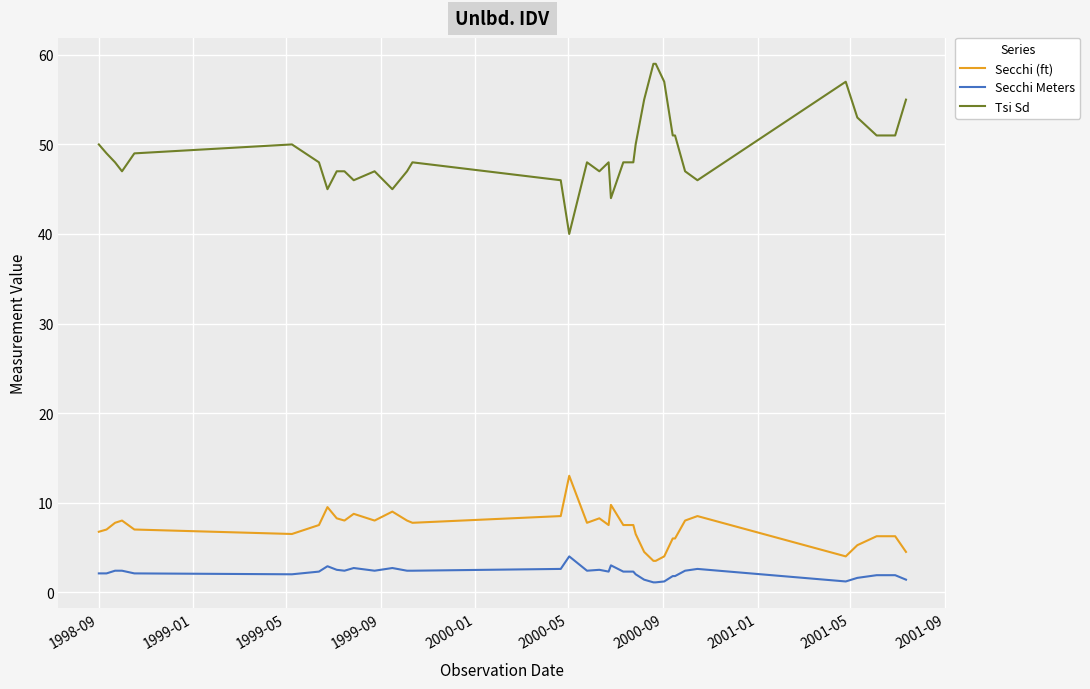

What is the highest value of the Secchi Meters series?

4.0